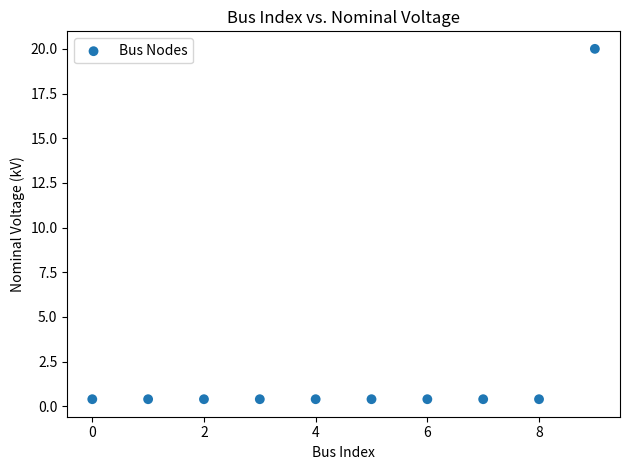

What is the average Y value?

2.4